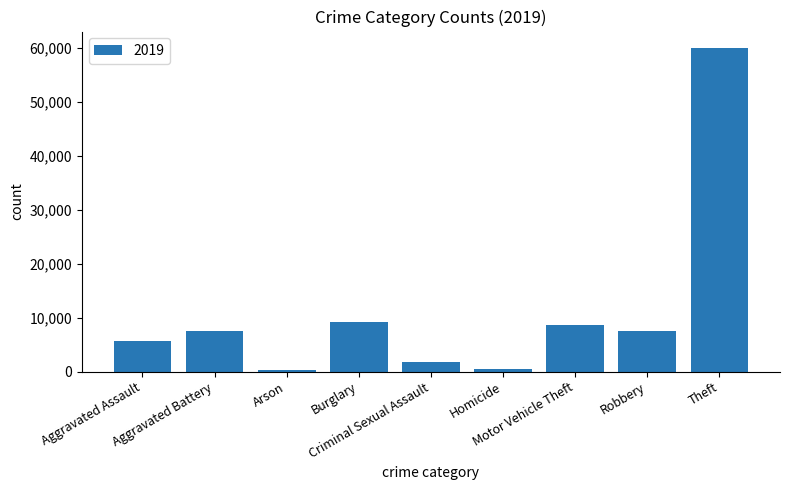

Where is the data nearest to the value 30194?

Burglary